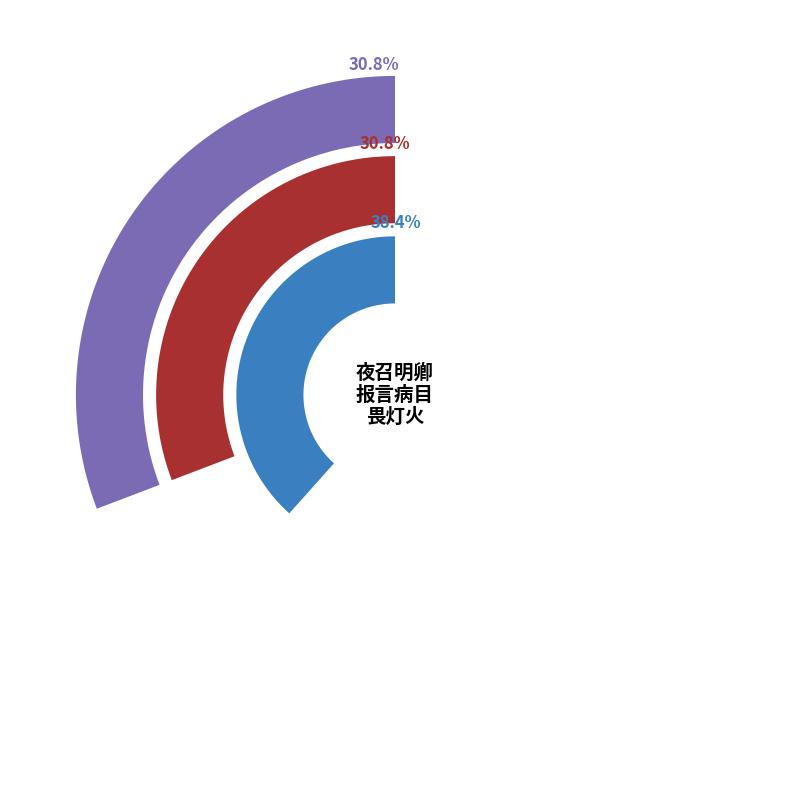

To the nearest percent, what is the difference between the largest and smallest slice percentages?

8%